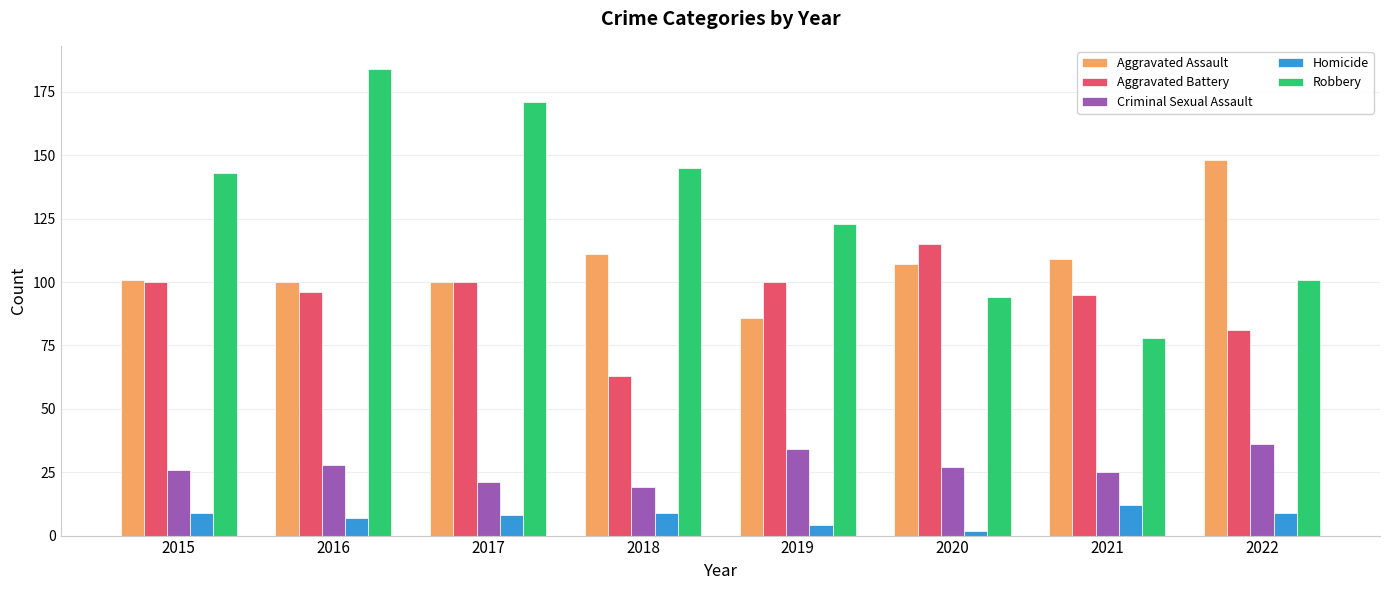

Which series has the widest spread of values?

Robbery